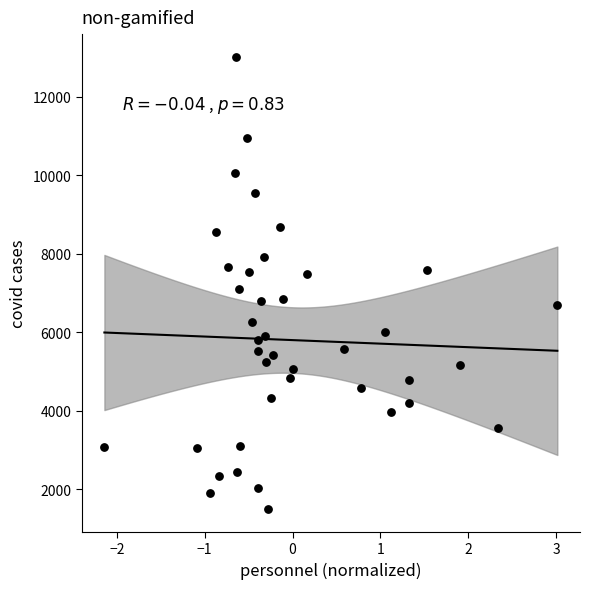

What is the range of Y values (max minus min)?

11523